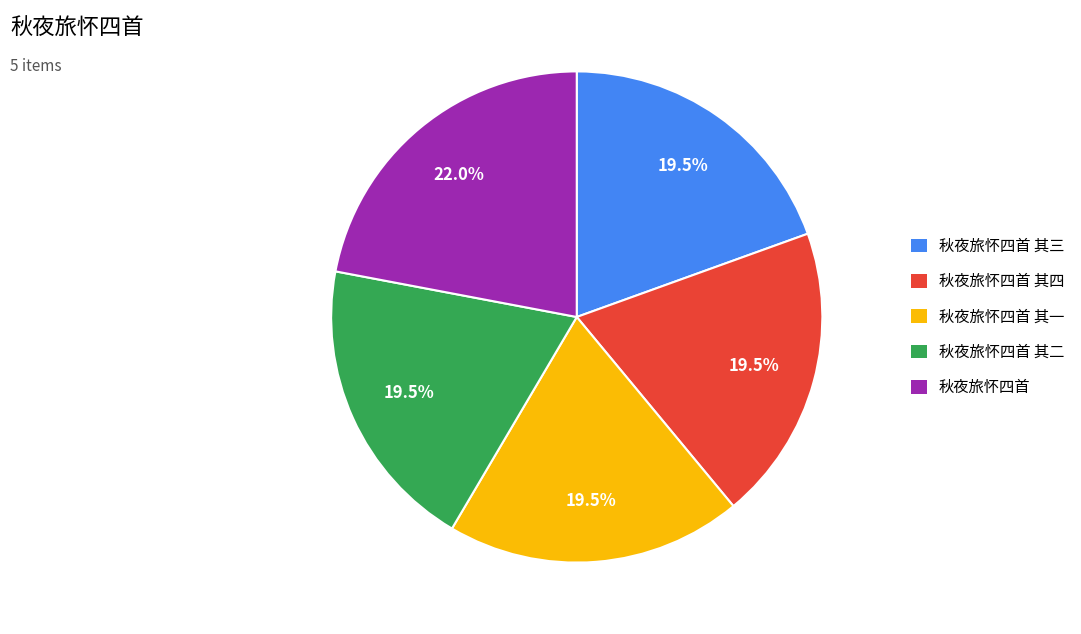

Is there any slice that represents more than half of the pie?

No